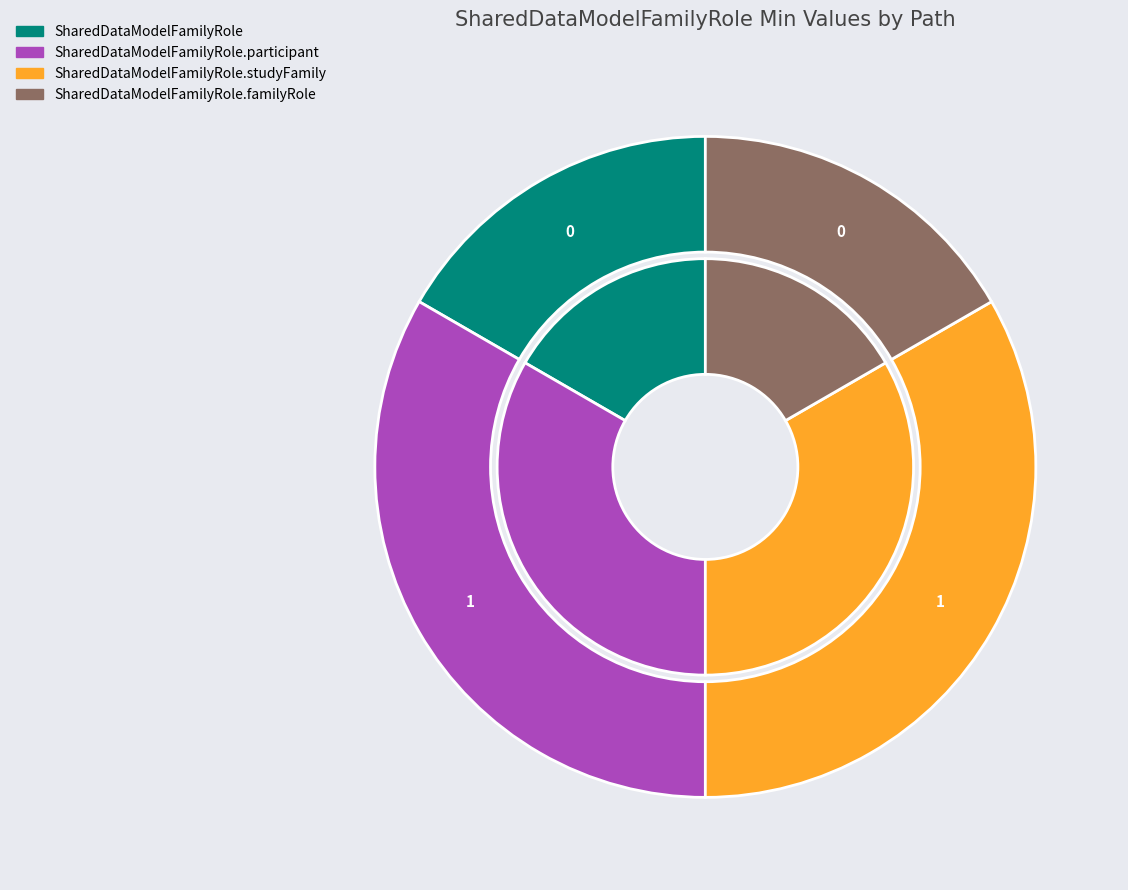

Is there any slice that represents more than half of the pie?

No